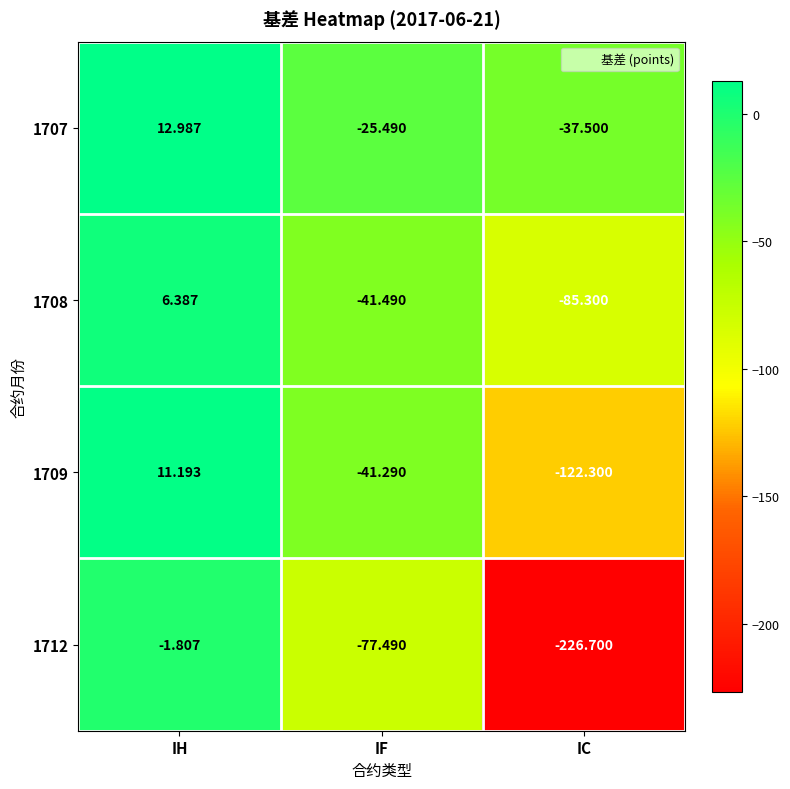

Is the value of 1712 at IH greater than the value of 1709 at IF?

Yes